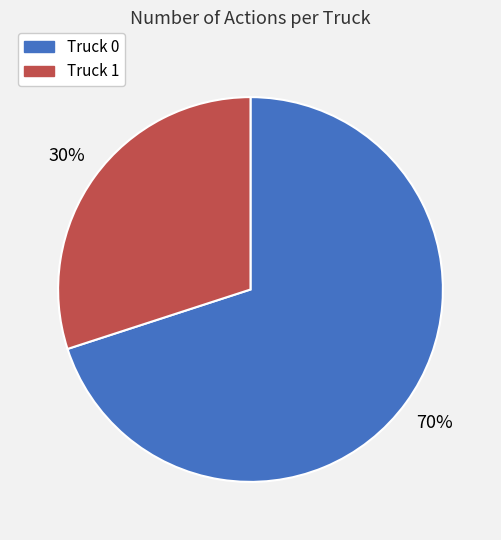

Which slice represents more than half of the pie?

Truck 0